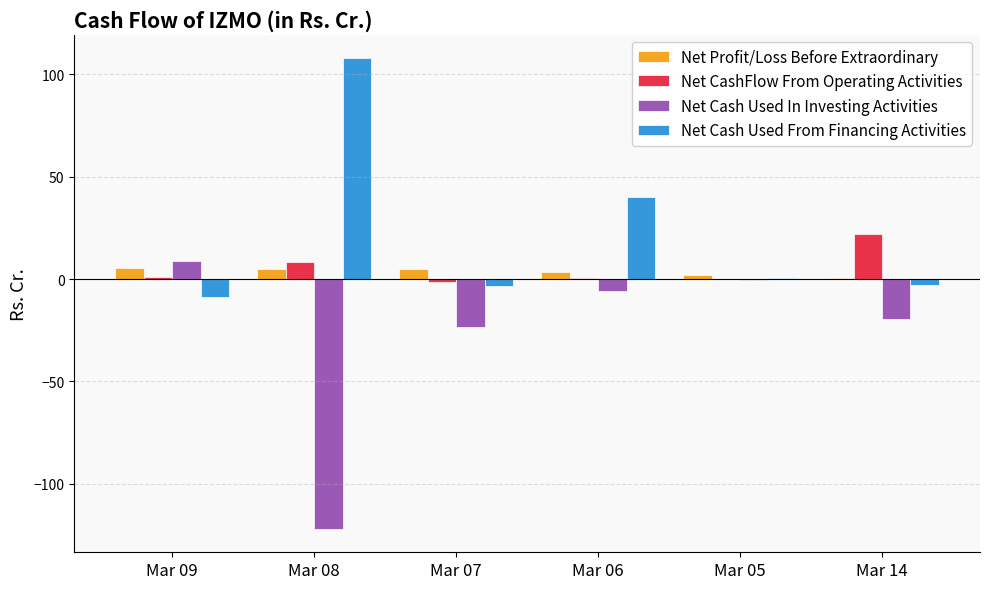

What is the sum of all Net Profit/Loss Before Extraordinary values?

21.3